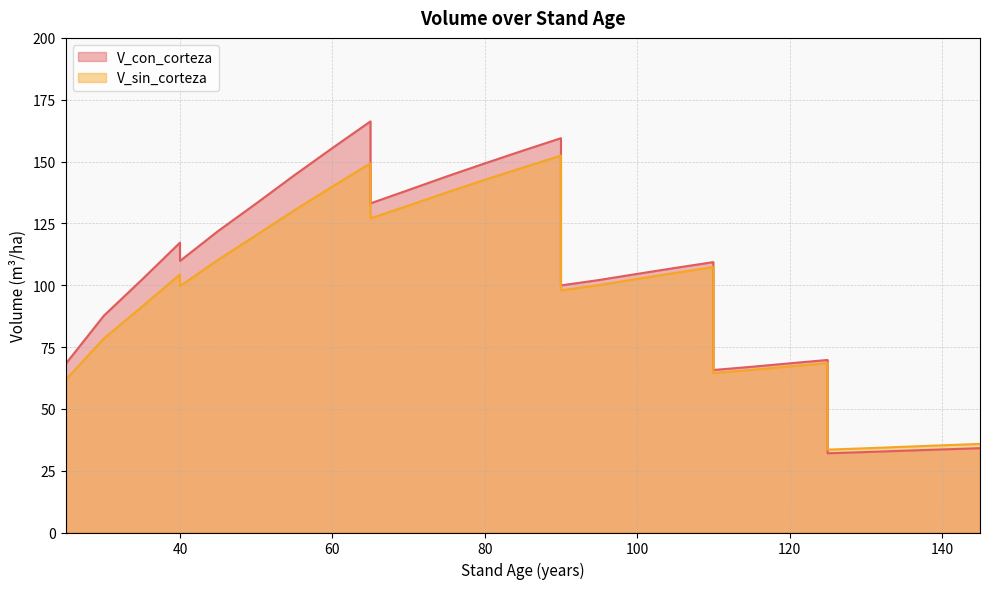

Where do V_sin_corteza and V_con_corteza first cross each other?

125 and 125